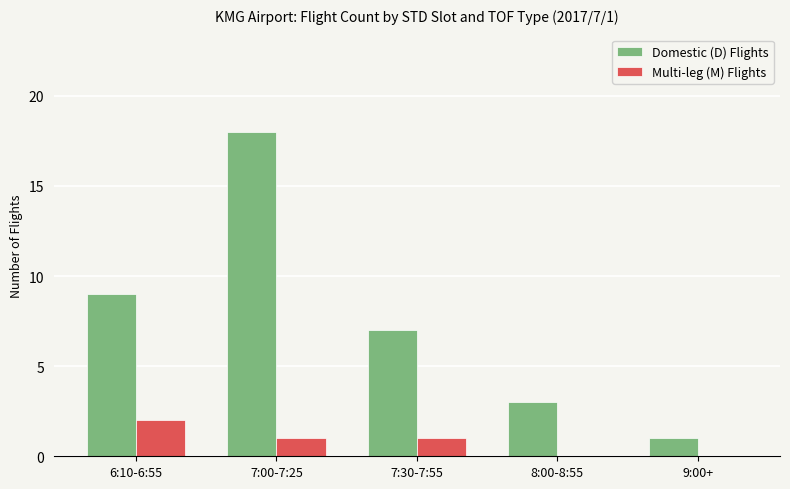

At which category does the chart reach its peak across all series?

7:00-7:25